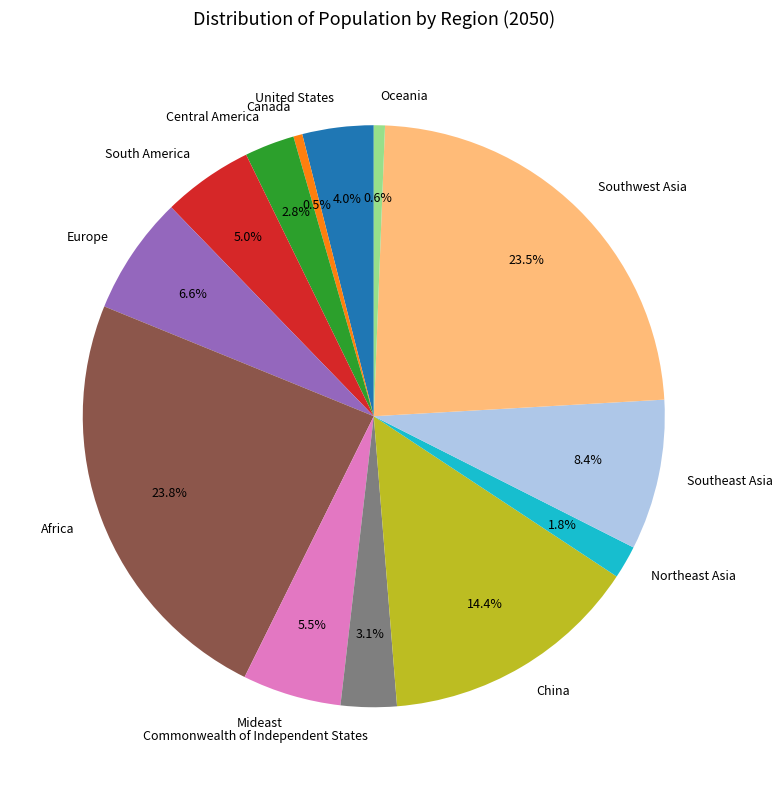

Combined, do Europe and Commonwealth of Independent States account for over 50%?

No